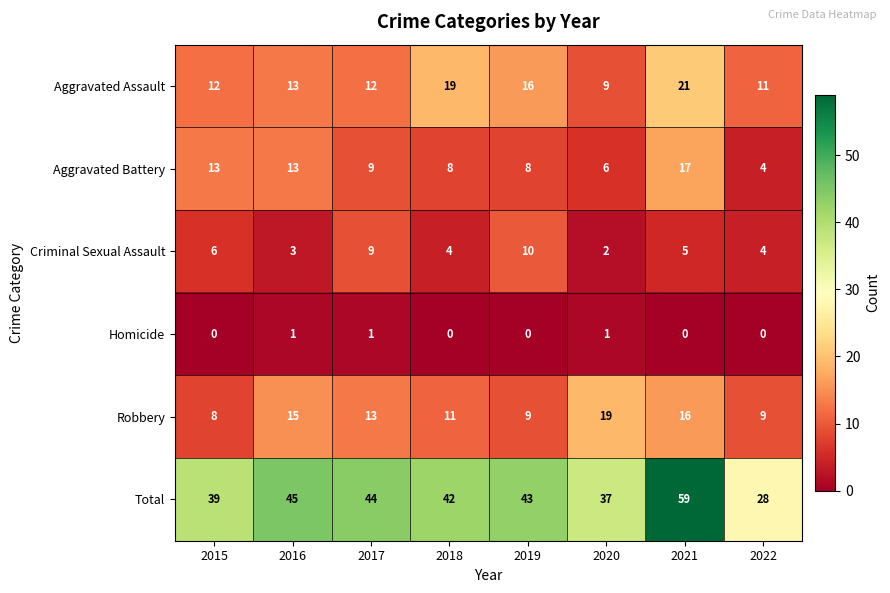

What is the difference between the second highest and second lowest values in the Robbery series?

7